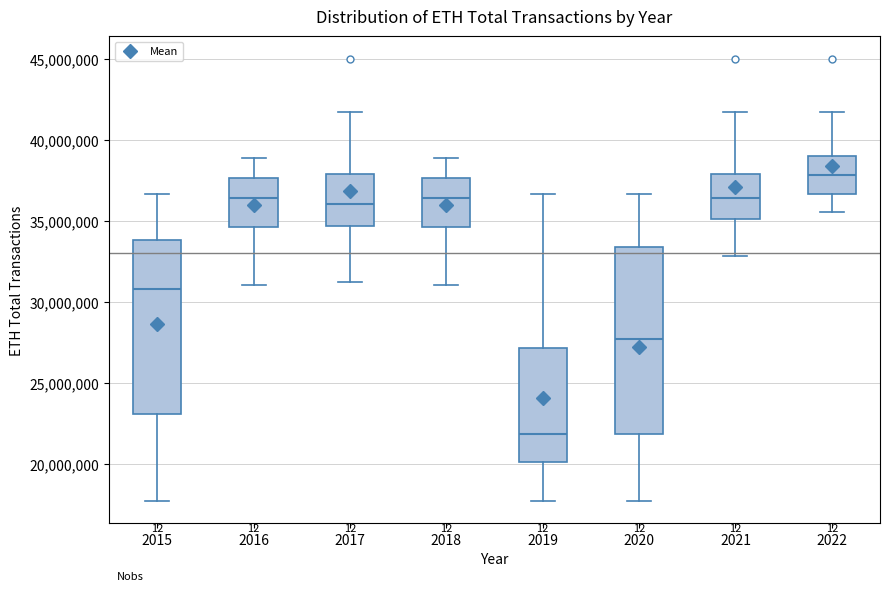

Which box has the lowest median line?

2019